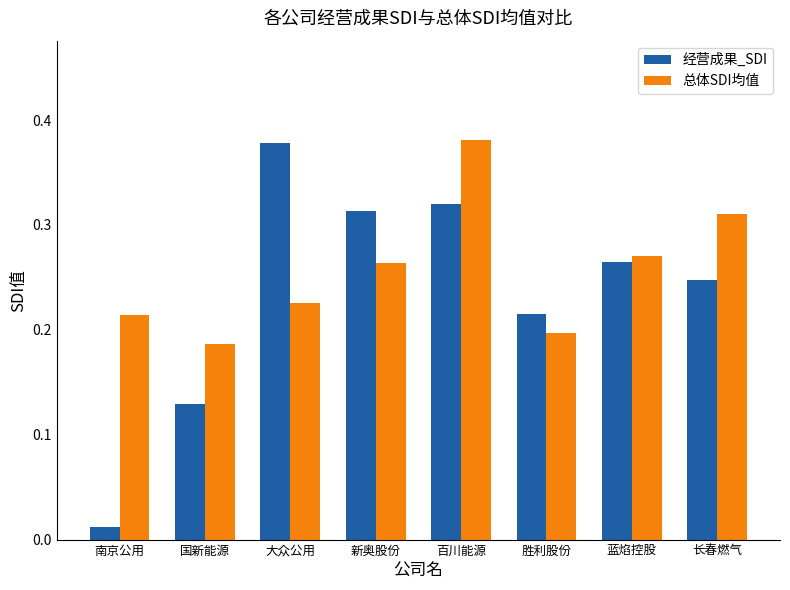

What position from the right is 大众公用?

6